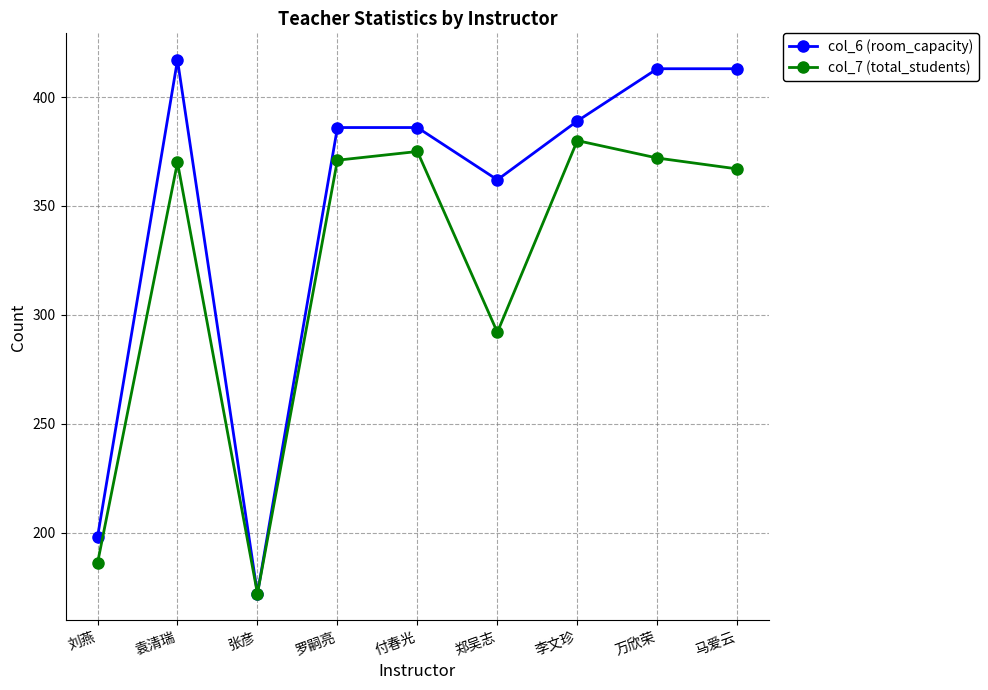

Rank the series at 付春光 from highest to lowest value.

col_6 (room_capacity), col_7 (total_students)